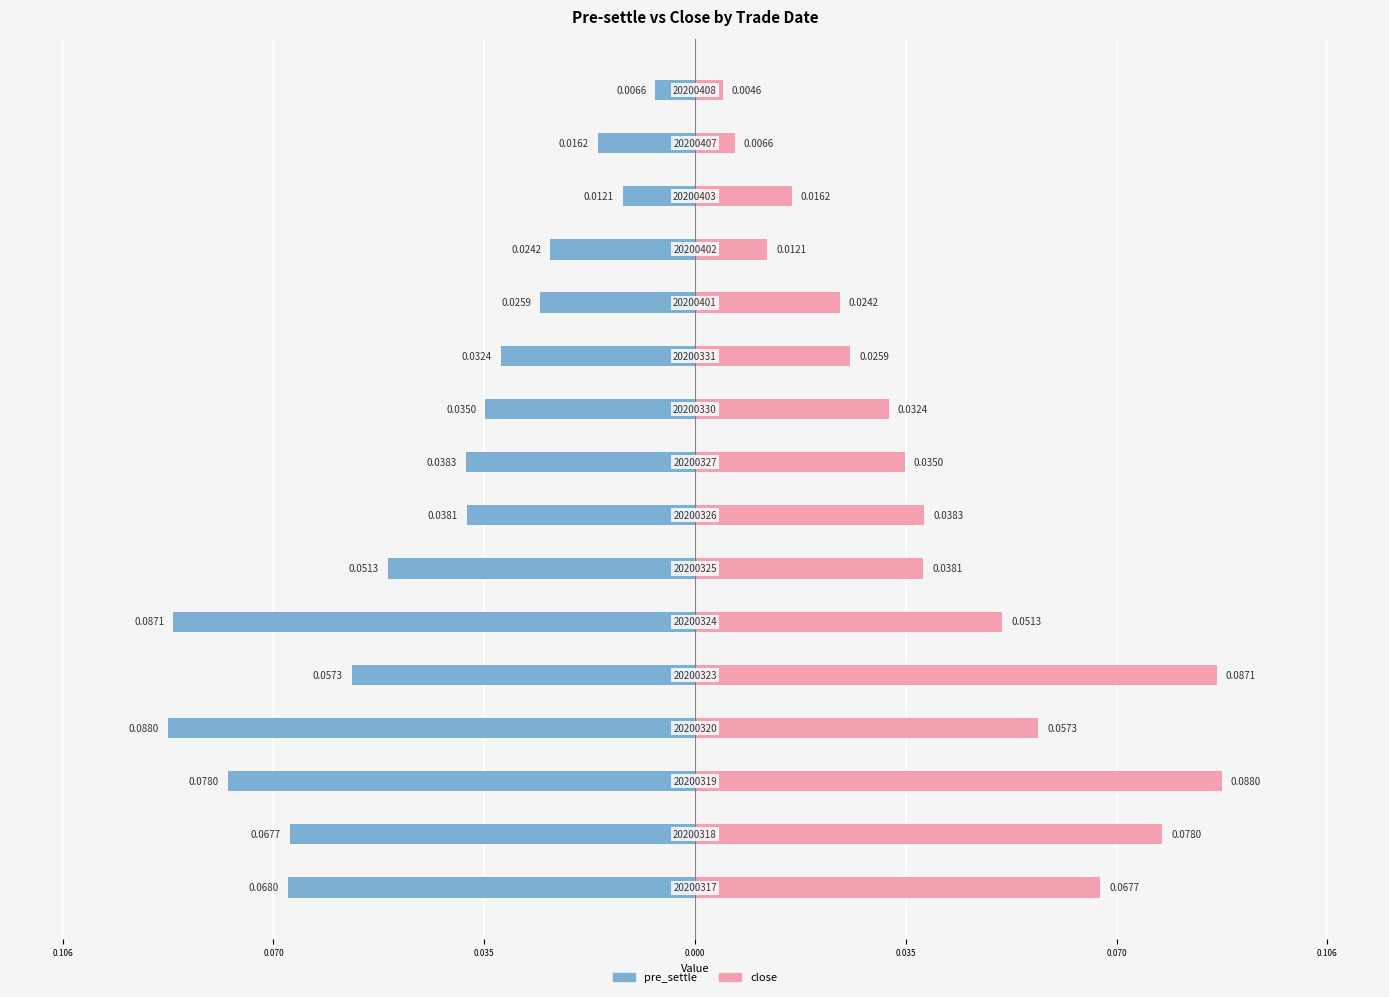

List the series in order of their overall mean, lowest first.

pre_settle, close